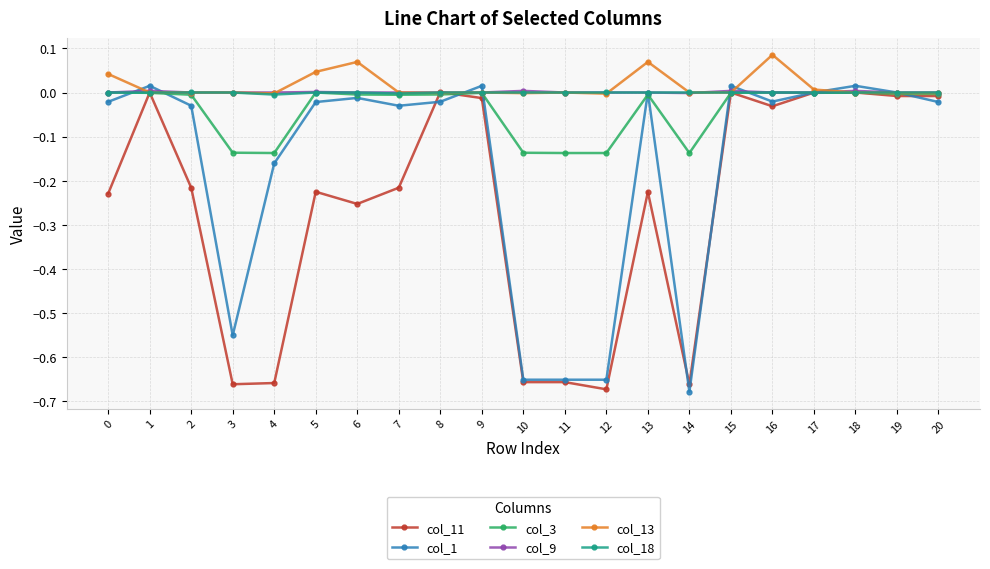

Is the value of col_13 at 6 greater than the value of col_18 at 16?

Yes